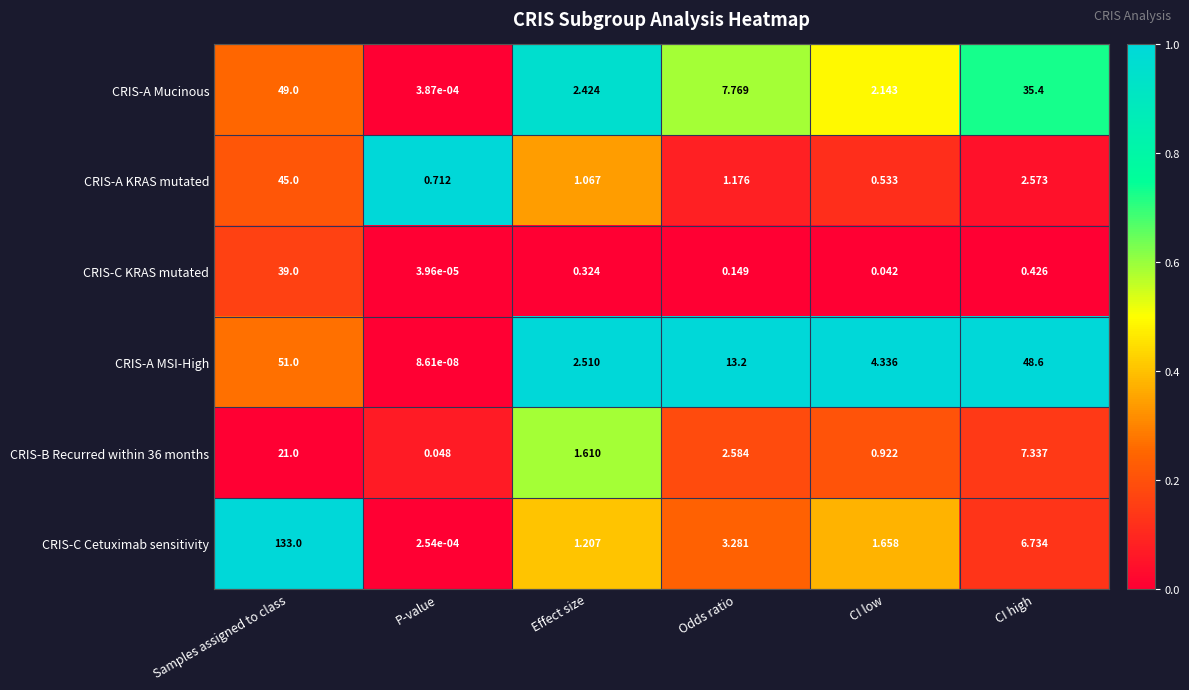

Is the value of CRIS-A MSI-High at CI high greater than the value of CRIS-C KRAS mutated at CI low?

Yes